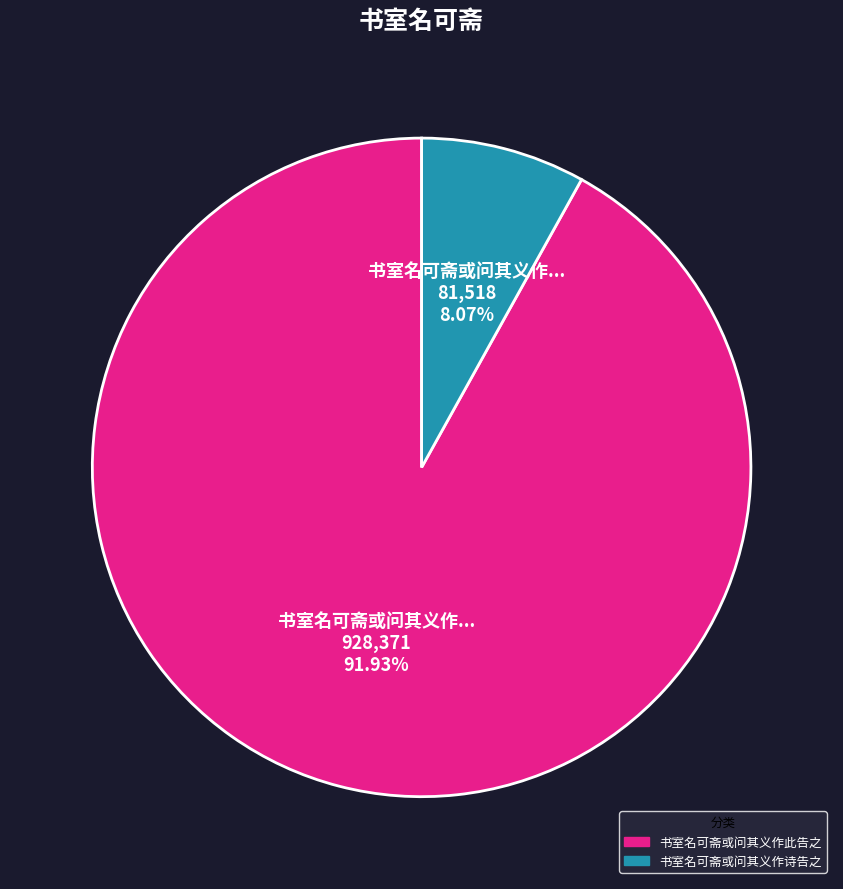

What percentage is the 书室名可斋或问其义作此告之 slice, to the nearest percent?

92%